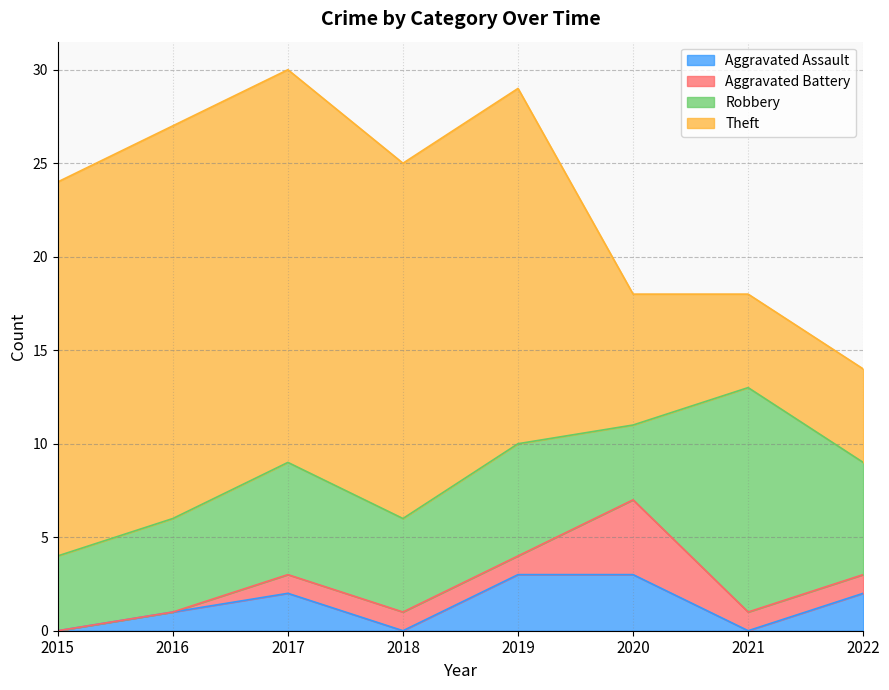

True or false: Aggravated Assault has more than 0 points higher than both neighbors.

True